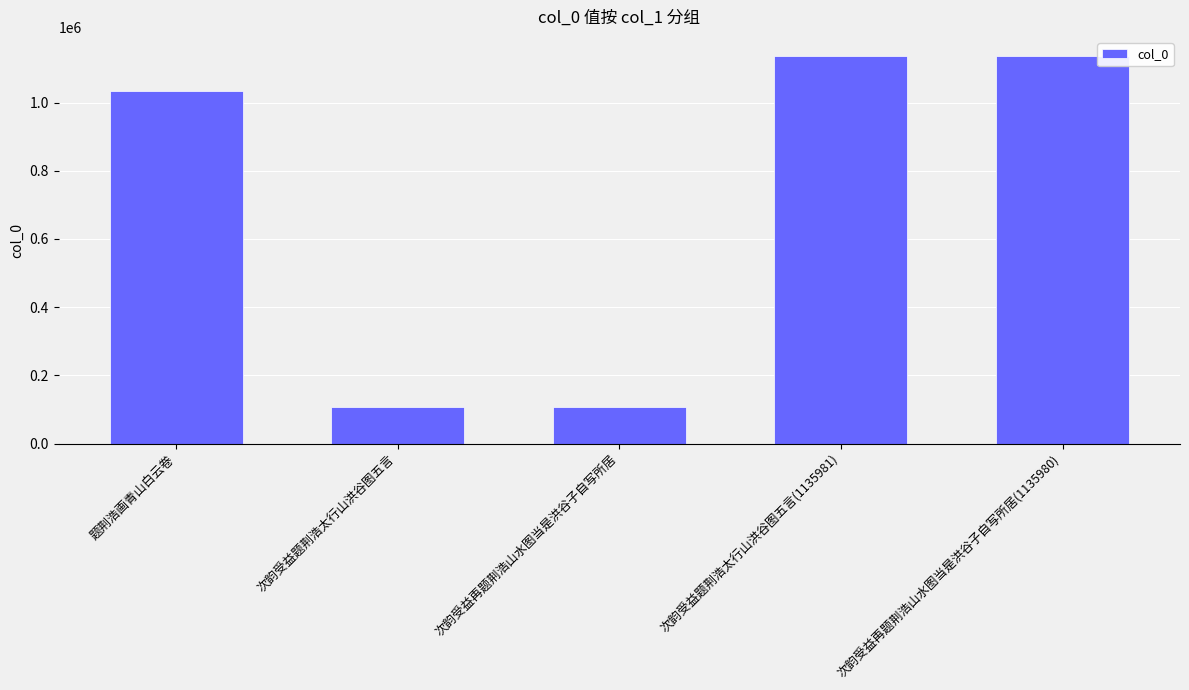

Approximately how many times larger is the value at 次韵受益再题荆浩山水图当是洪谷子自写所居(1135980) compared to 次韵受益题荆浩太行山洪谷图五言(1135981)?

1.0